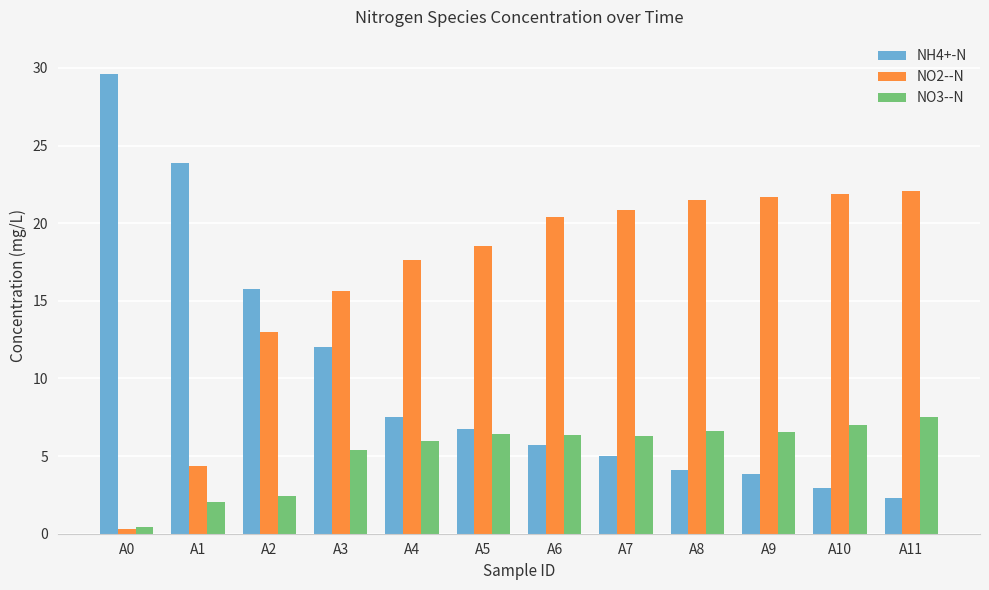

Which series has the largest total across all categories?

NO2--N